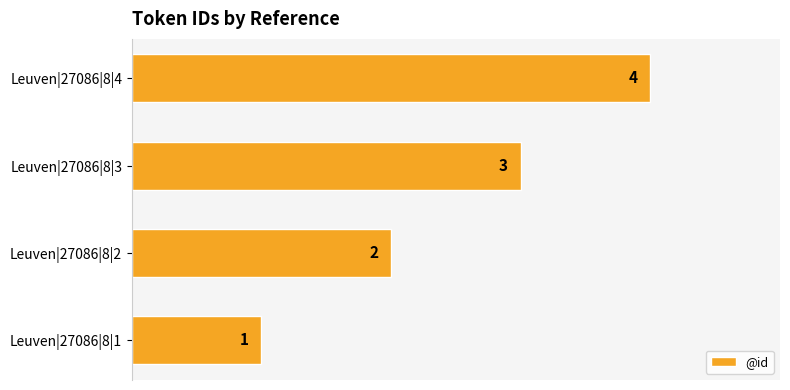

What is the maximum value shown in the chart?

4